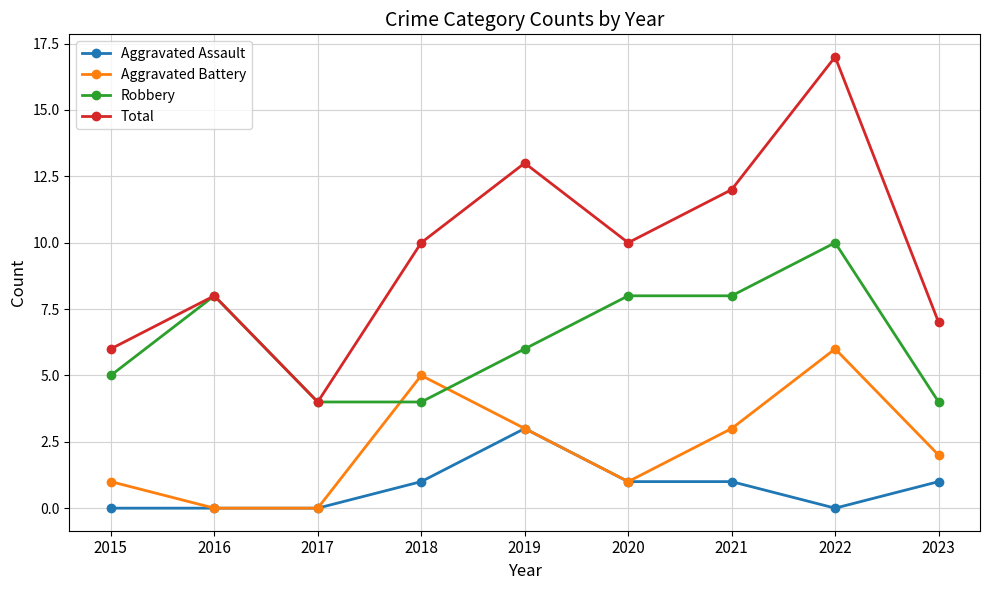

What is the value of the Aggravated Assault point at the 4th from the left?

1